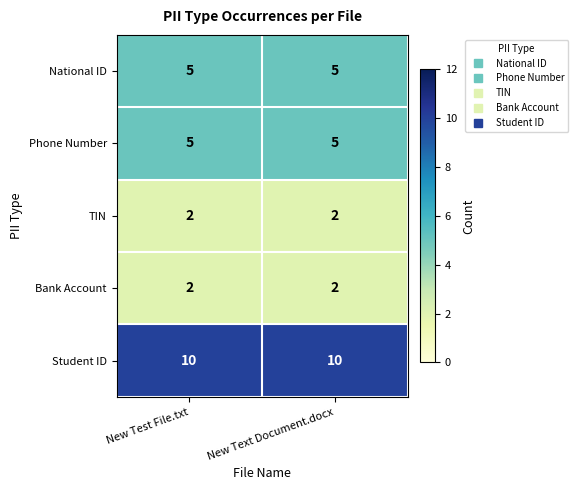

The value of TIN at New Text Document.docx is 2. True or false?

True